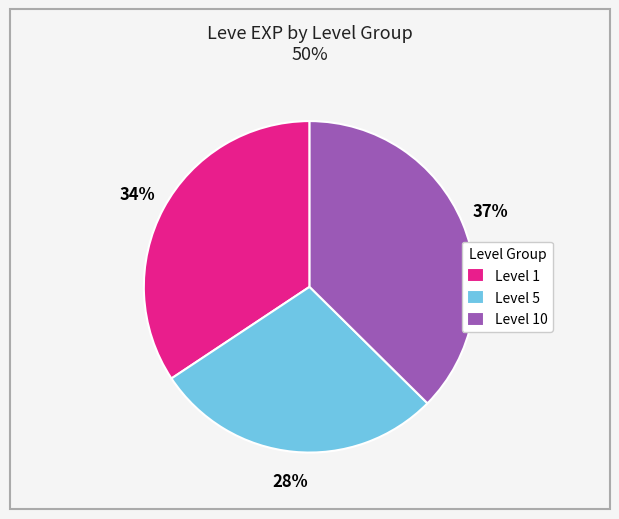

Is there any slice that represents more than half of the pie?

No